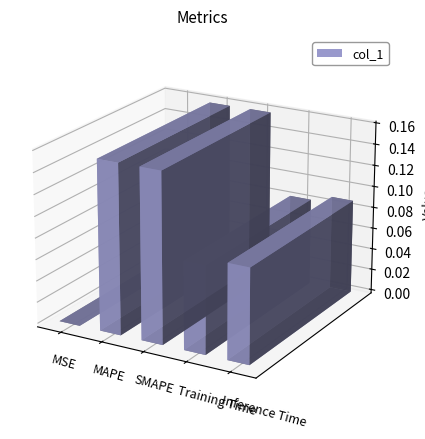

Reading left to right, transcribe all the data shown in this chart.

MSE=0.0	MAPE=0.2	SMAPE=0.2	Training Time=0.1	Inference Time=0.1